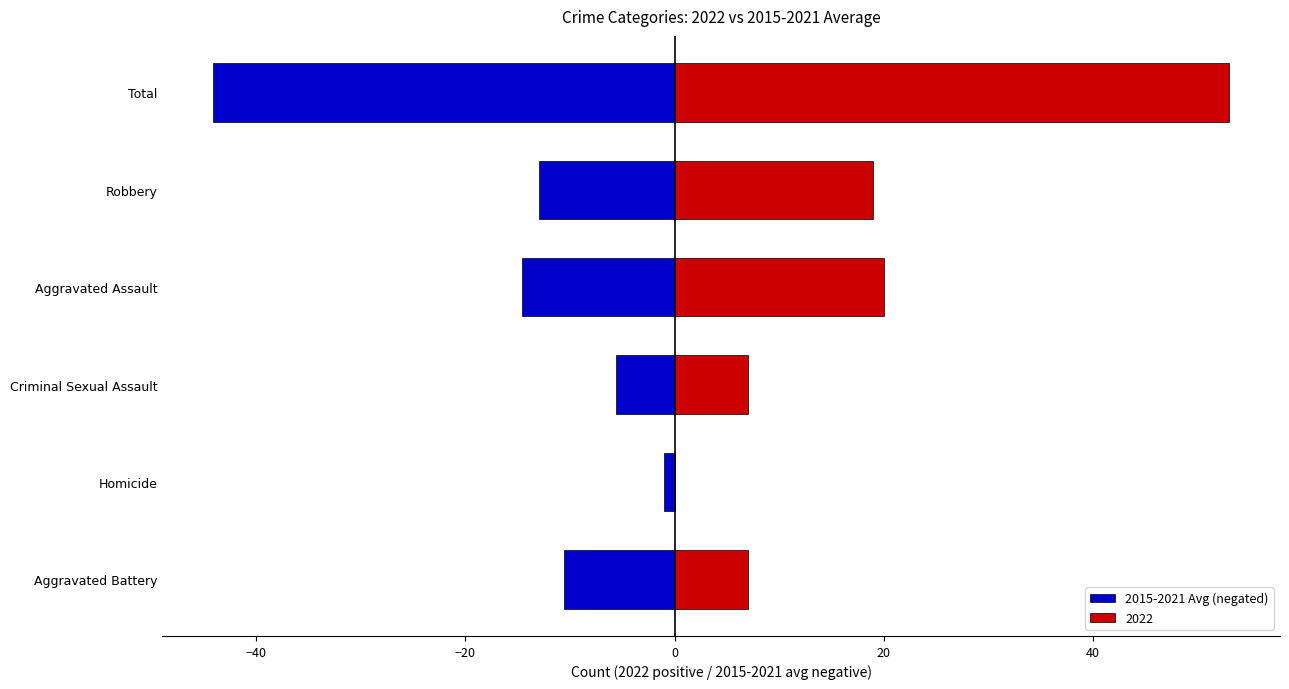

What is the smallest value displayed?

-44.1